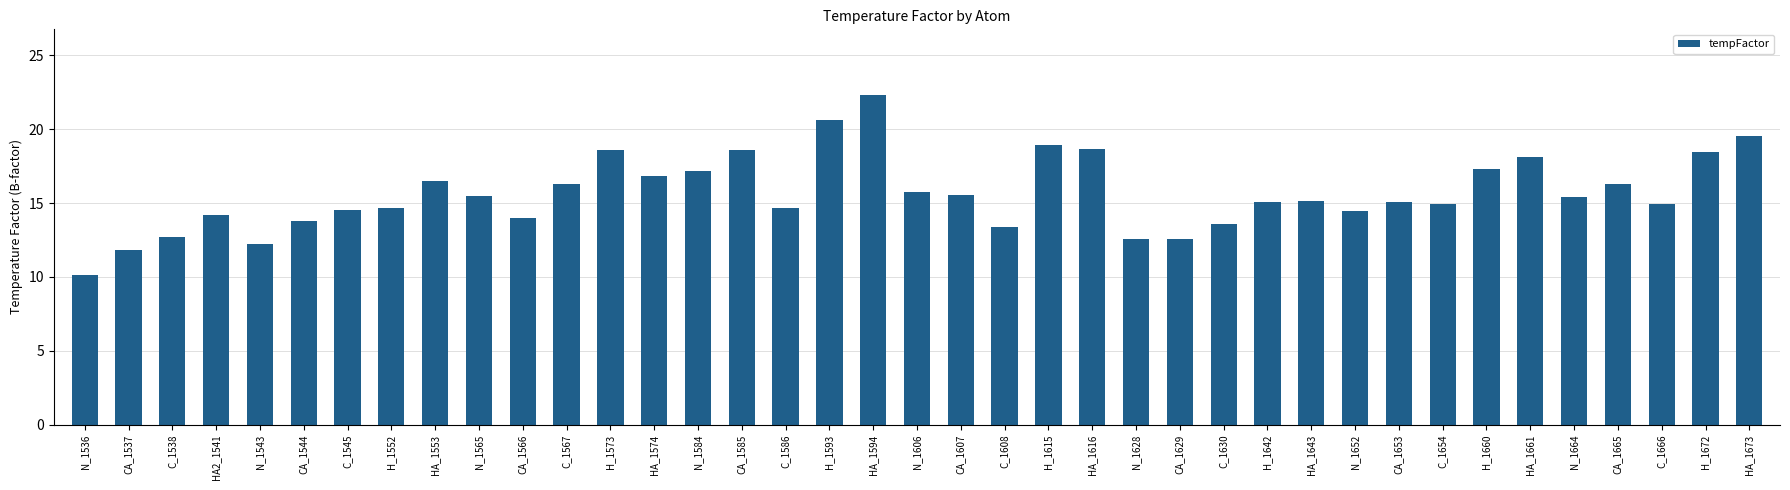

Where does the data first go above 15?

HA_1553